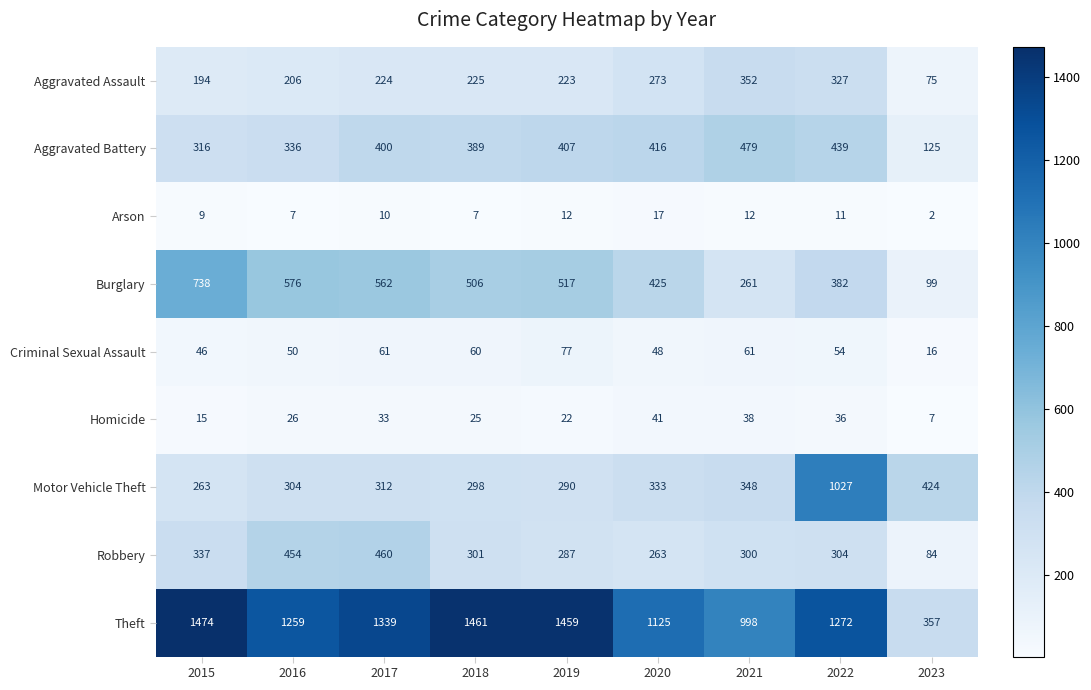

How many data points does each series have?

9